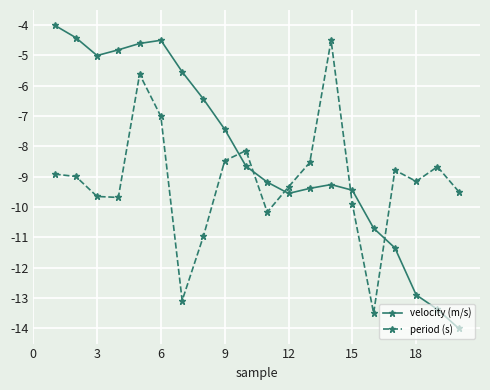

Which series has the widest spread of values?

velocity (m/s)